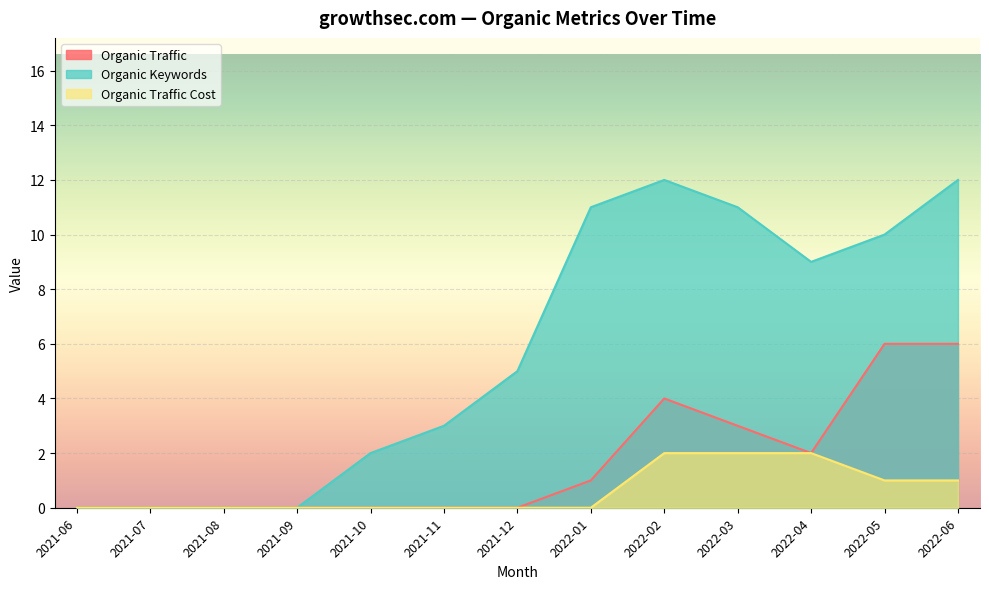

Rank the series by their average value, from lowest to highest.

Organic Traffic Cost, Organic Traffic, Organic Keywords